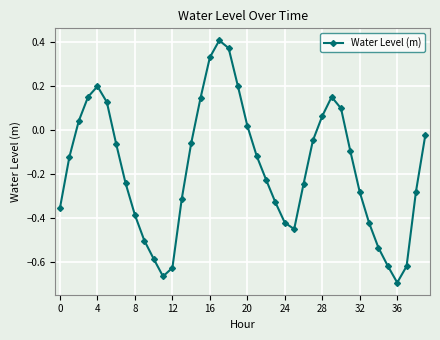

How many points are higher than both their immediate neighbors (excluding endpoints)?

3